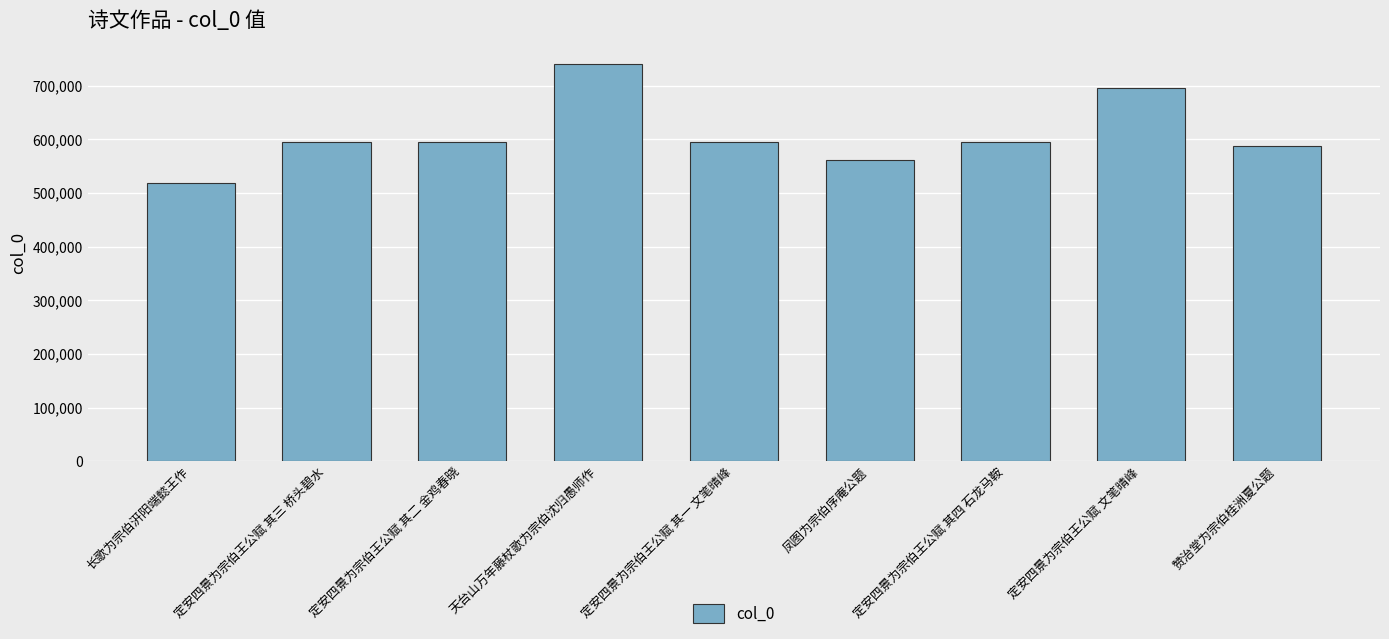

Is it true that the value at 定安四景为宗伯王公赋 其三 桥头碧水 is 594975?

True